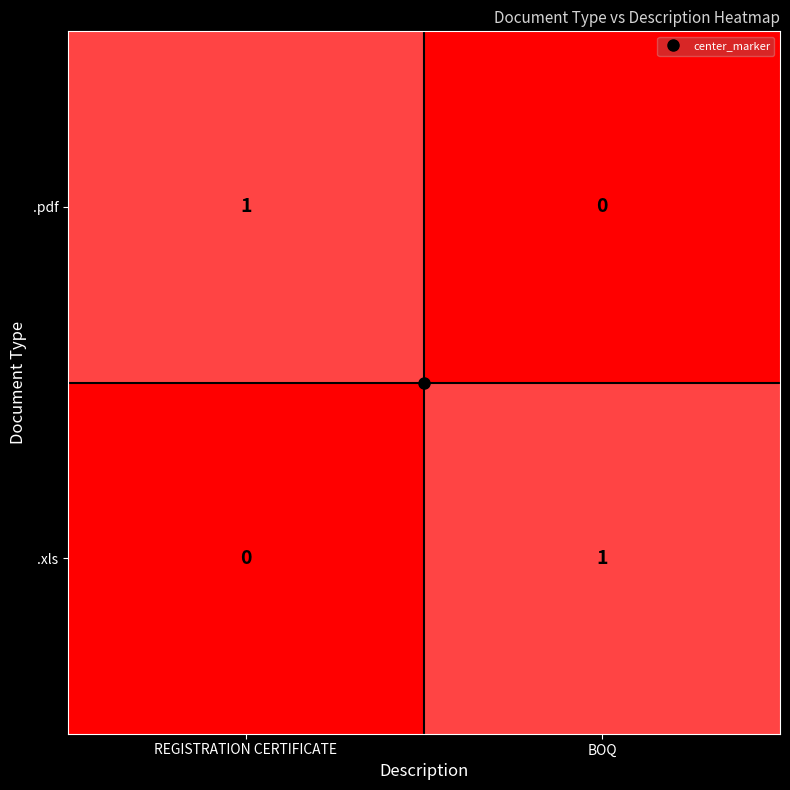

True or false: .xls has a value of -1 at REGISTRATION CERTIFICATE.

False